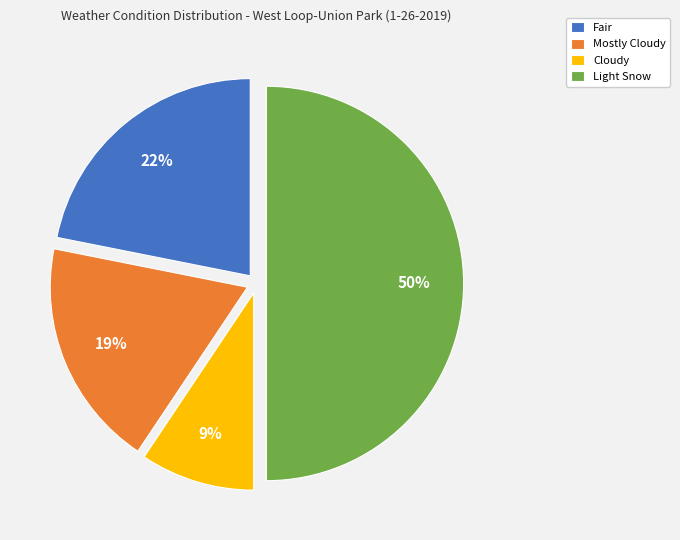

The Light Snow slice represents 50% of the pie. True or false?

True